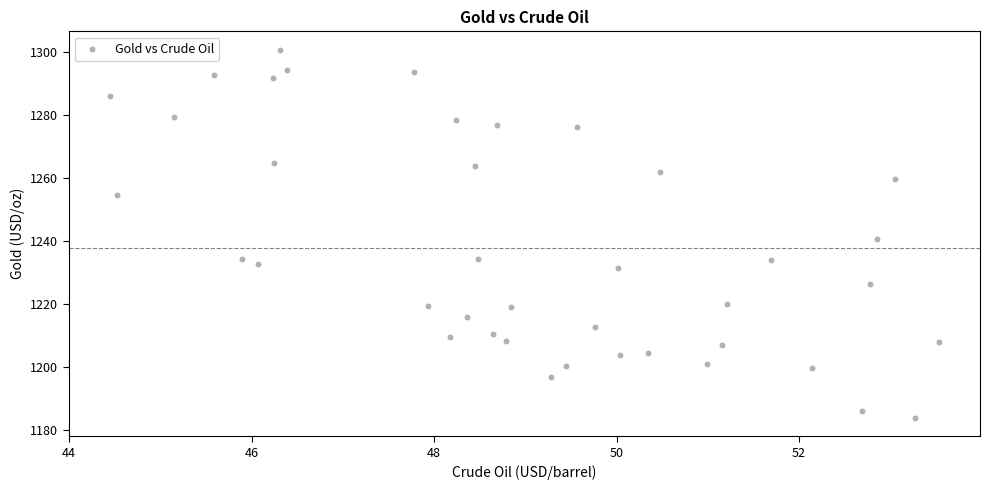

What is the range of X values (max minus min)?

9.1